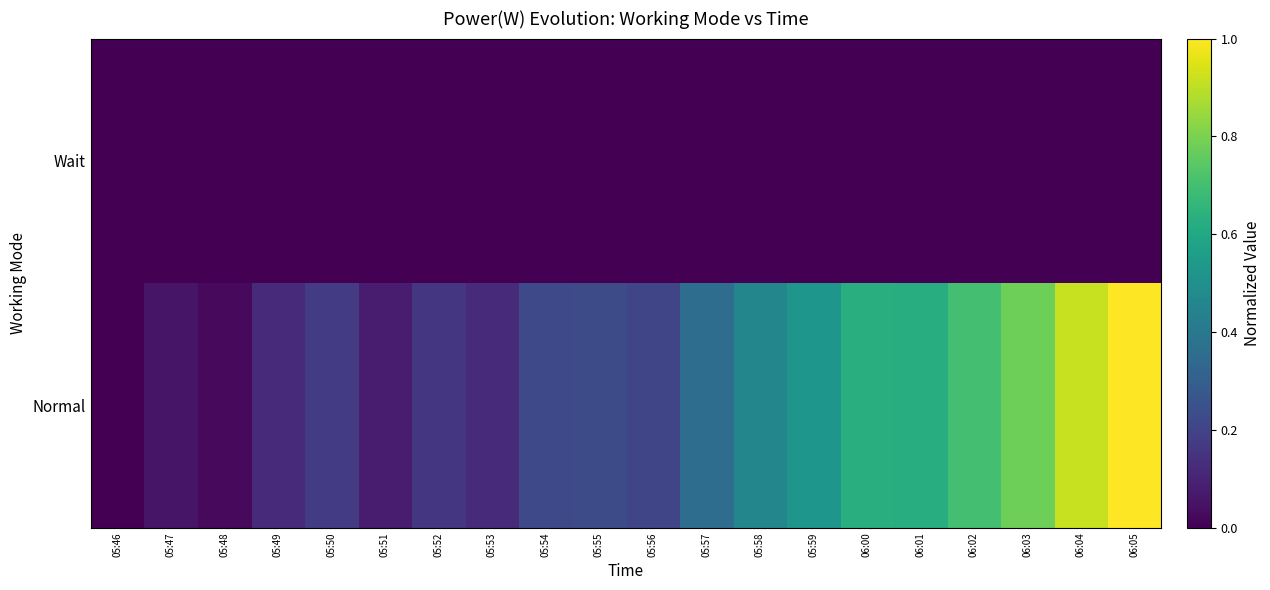

Rank the series by their maximum value, from highest to lowest.

Normal, Wait